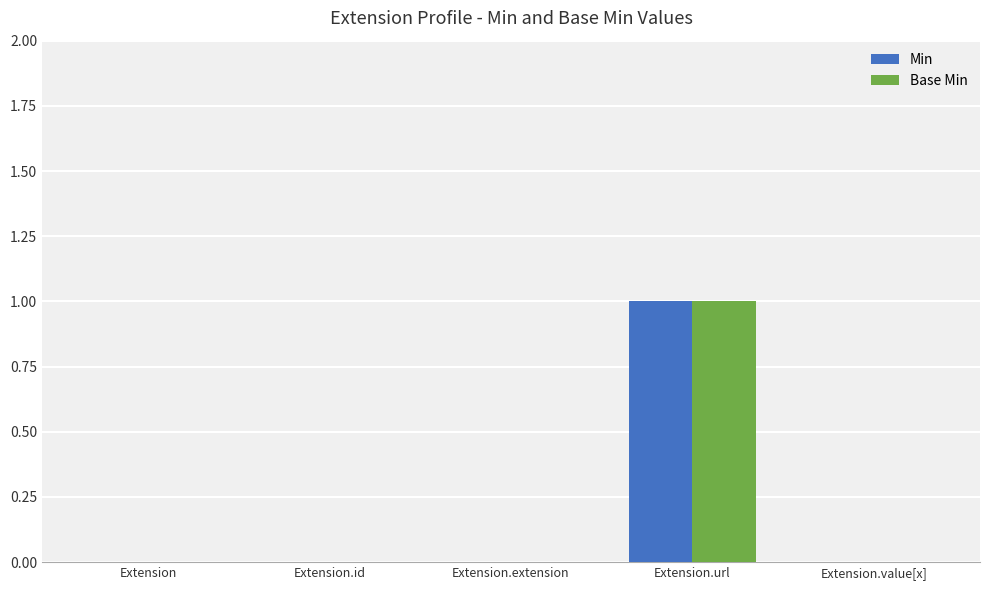

Is the value of Base Min at Extension greater than the value of Min at Extension.url?

No